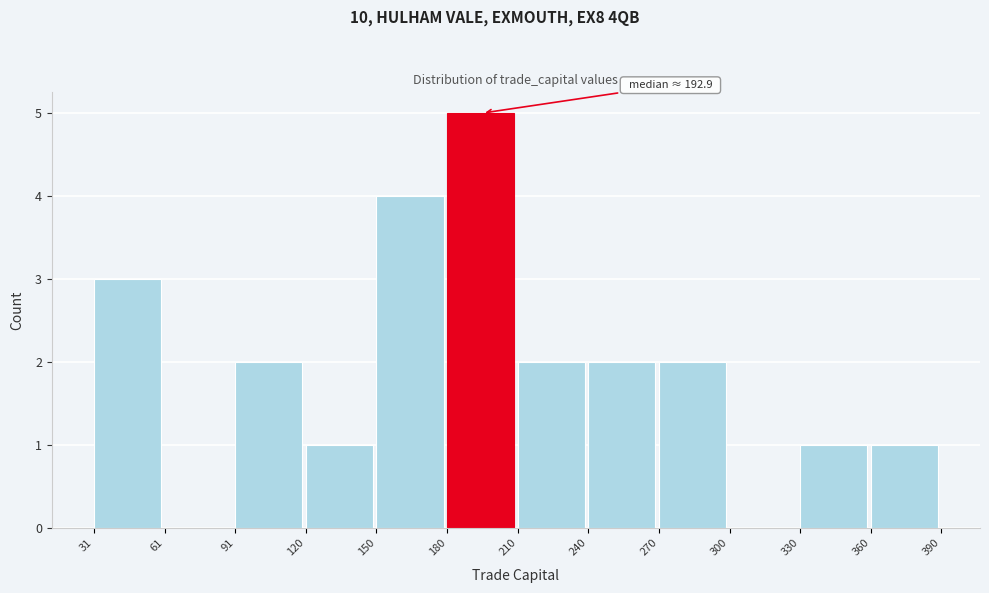

Which range on the x-axis has the tallest bar?

180 to 210